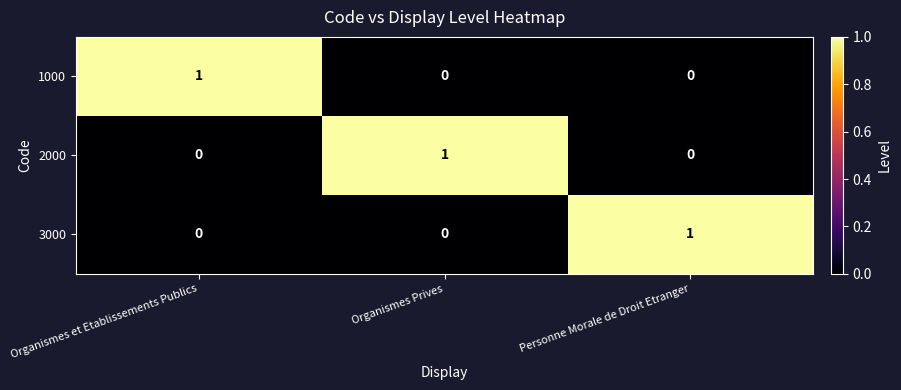

How many categories are shown in the chart?

3